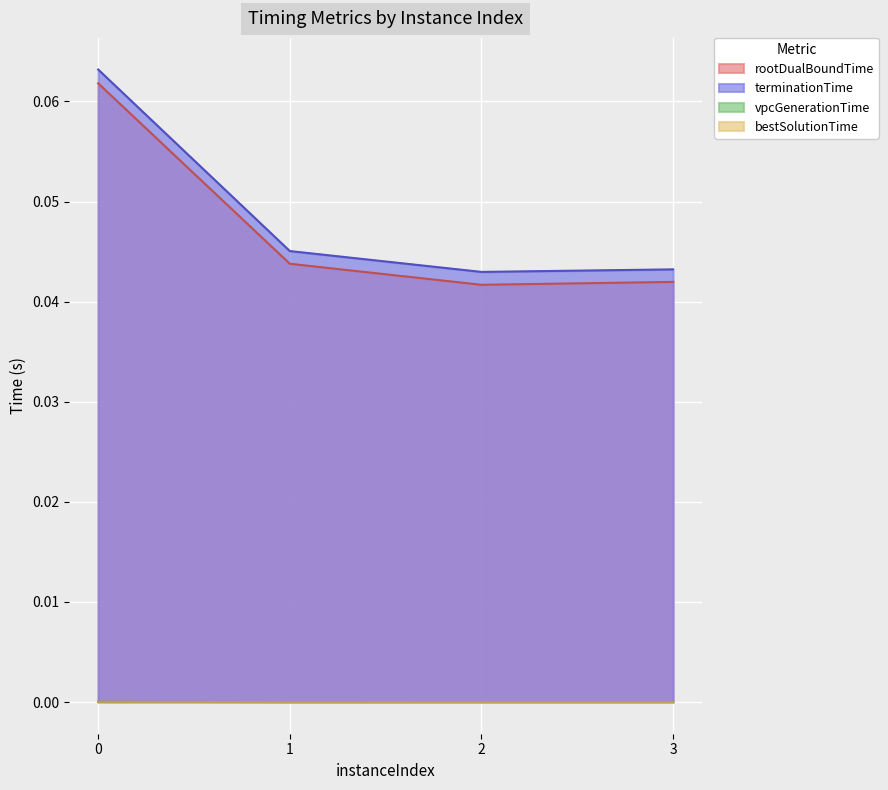

True or false: terminationTime and vpcGenerationTime intersect in this chart.

False